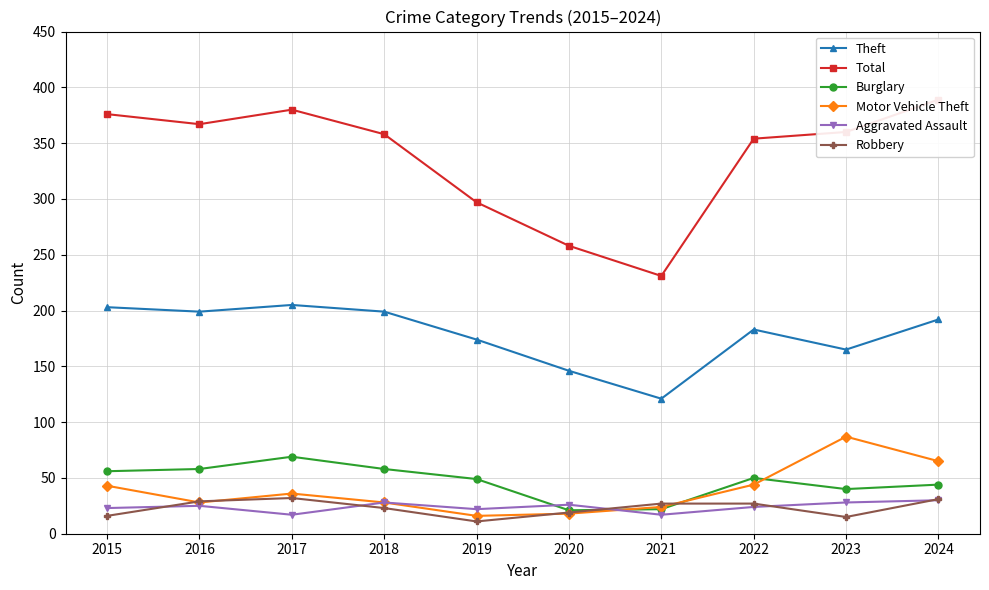

Reading left to right, extract all data points from this chart.

Theft: 203	199	205	199	174	146	121	183	165	192
Total: 376	367	380	358	297	258	231	354	360	389
Burglary: 56	58	69	58	49	21	22	50	40	44
Motor Vehicle Theft: 43	28	36	28	16	18	24	44	87	65
Aggravated Assault: 23	25	17	28	22	26	17	24	28	30
Robbery: 16	29	32	23	11	19	27	27	15	31